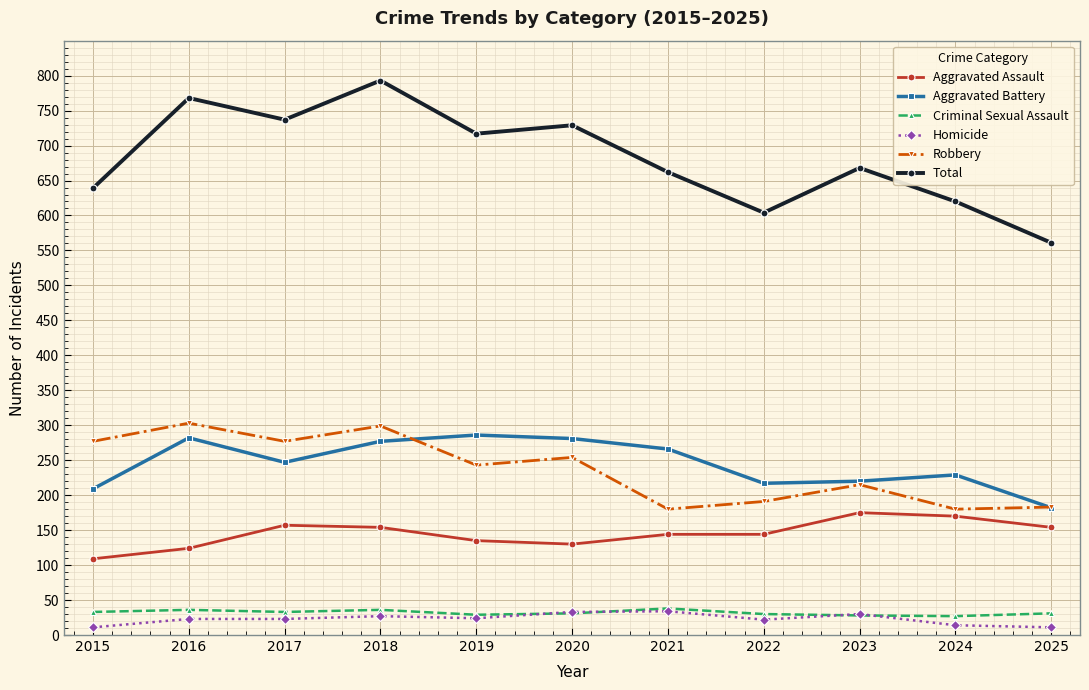

At which category is the sum across all series the highest?

2018